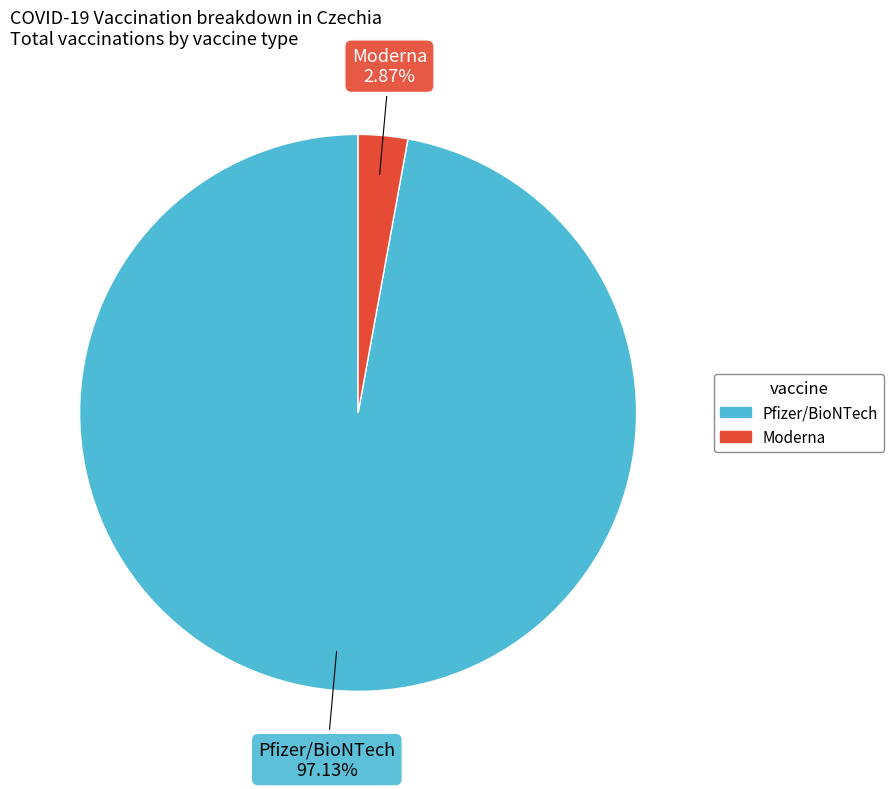

What is the smallest slice in the pie chart?

Moderna